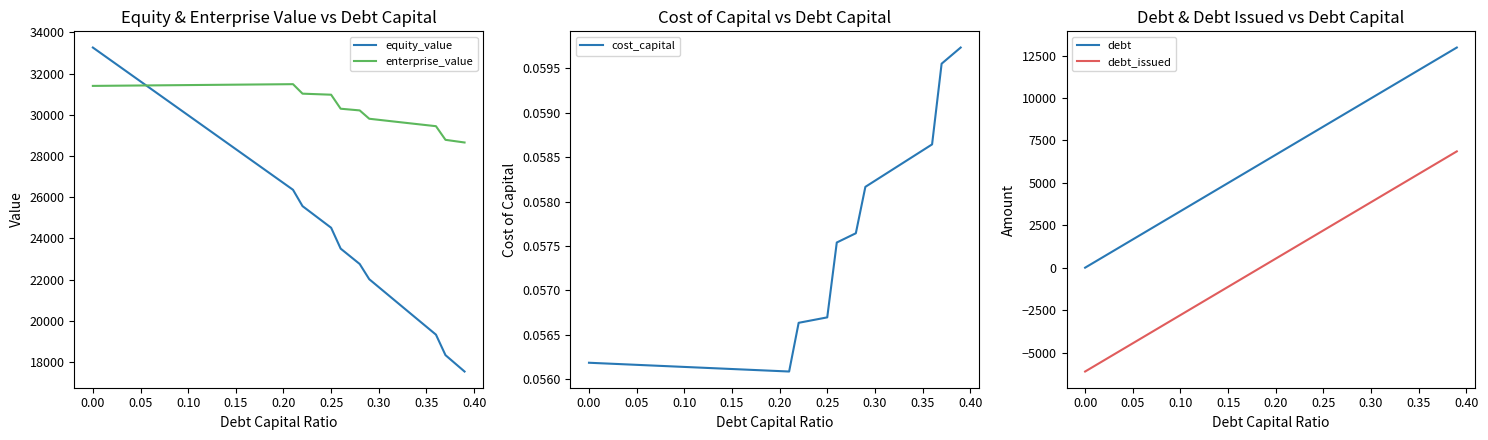

What is the difference between the second highest and second lowest values in the debt series?

12307.8